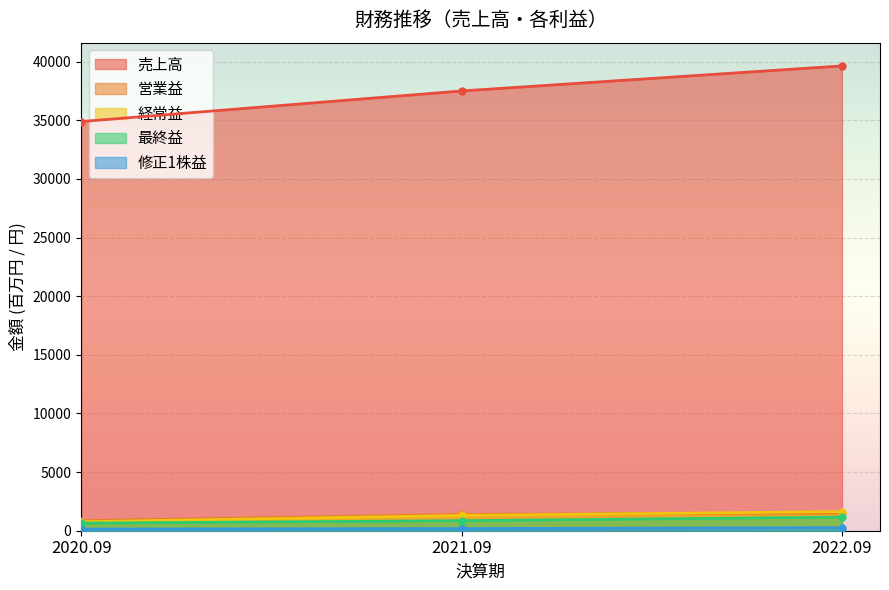

The value of 営業益 at 2020.09 is 852.0. True or false?

True